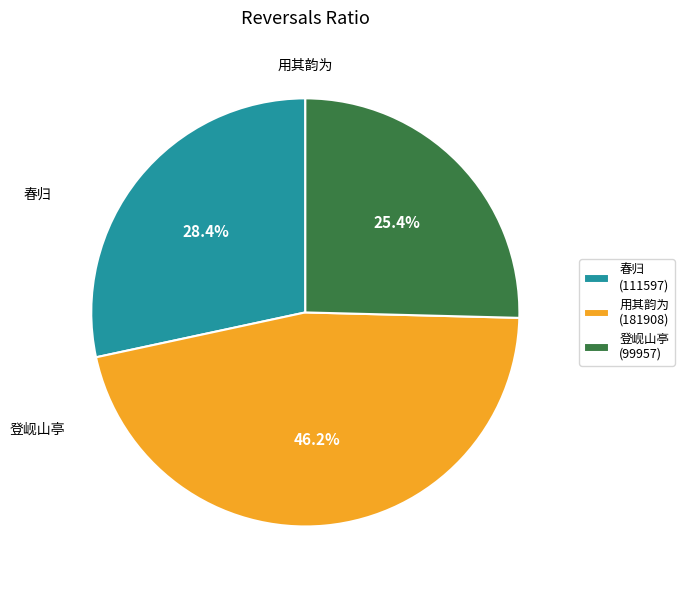

Which slice is the largest?

用其韵为 (181908)